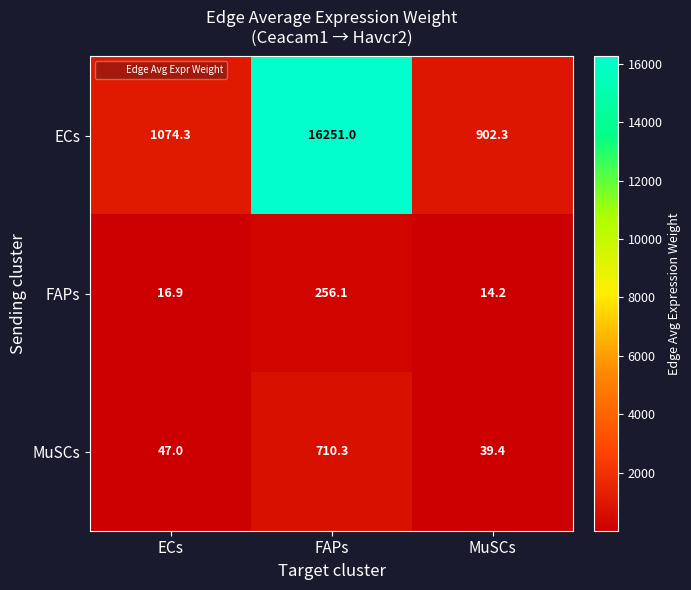

Rank the series by their maximum value, from highest to lowest.

ECs, MuSCs, FAPs